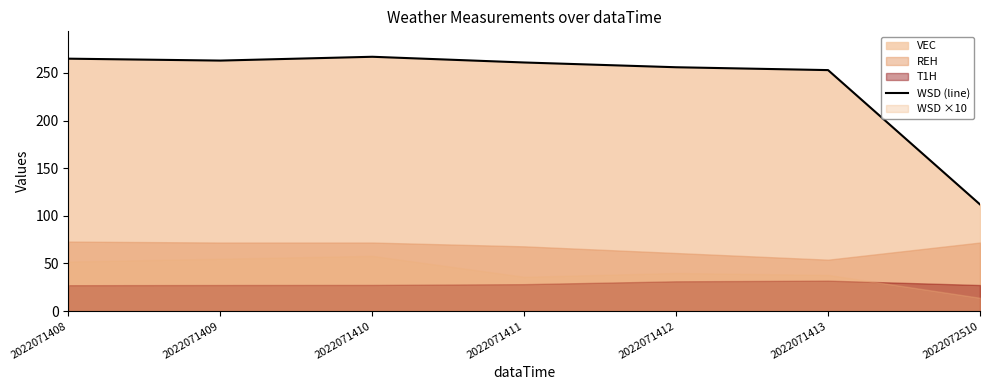

At which label is the value closest to 189?

2022071413